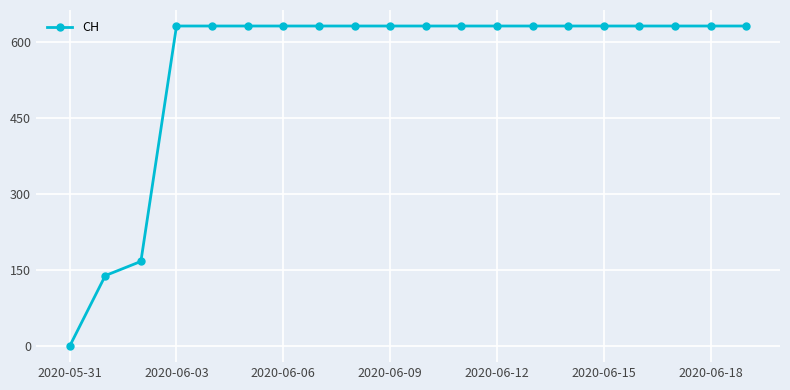

What is the value of the 20th point from the left?

631